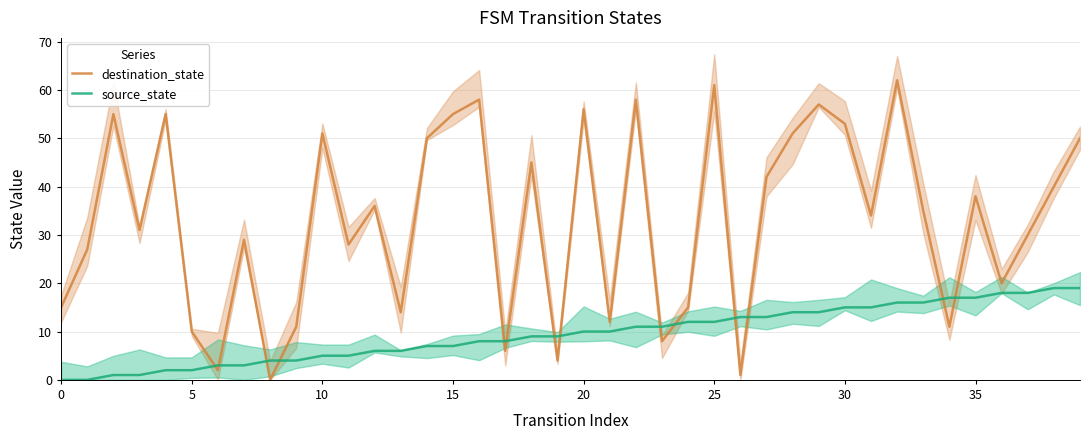

Rank the series by their maximum value, from lowest to highest.

source_state, destination_state